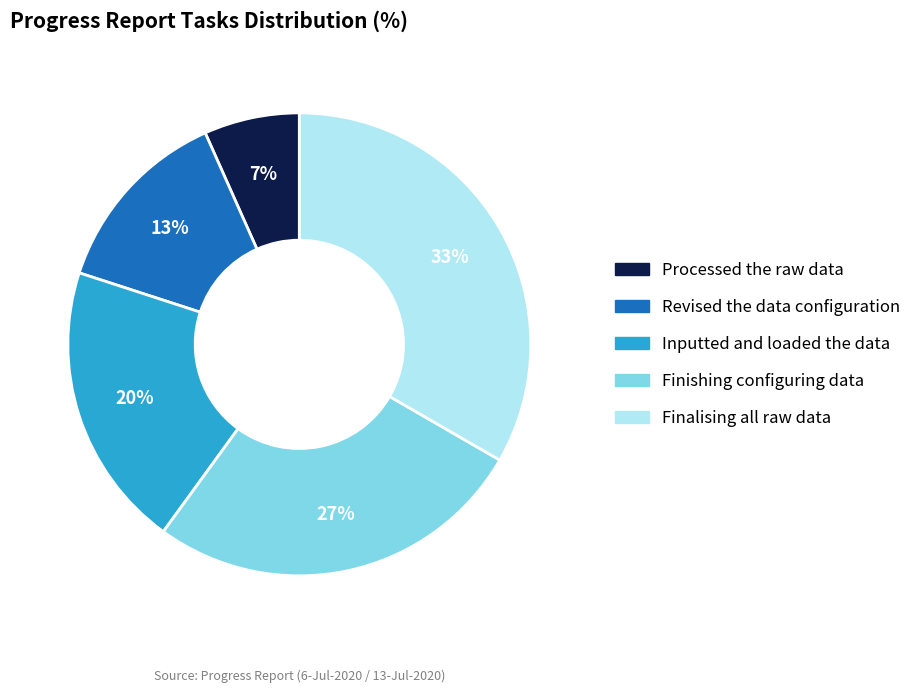

To the nearest percent, what percentage of the pie is Finishing configuring data?

27%